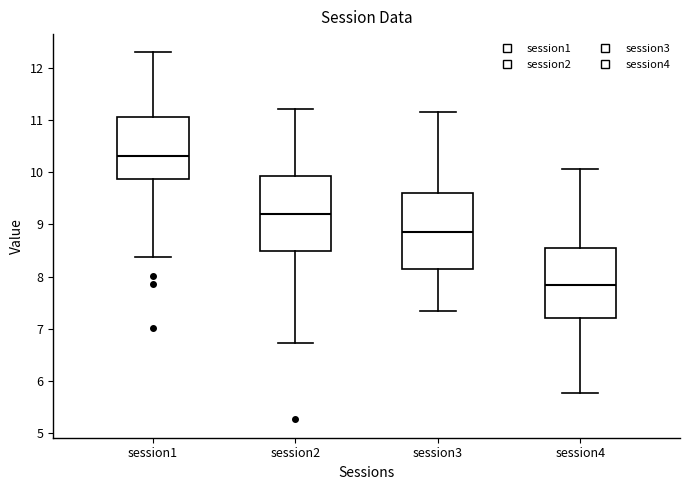

Reading left to right, read every box against the y-axis: the position of its median line, the range the box covers, and the ends of its whiskers. The values are not printed on the chart, so give them approximately, as read against the axis.

session1: median 10.3, box 9.9 to 11.1, whiskers 8.4 to 12.3
session2: median 9.2, box 8.5 to 9.9, whiskers 6.7 to 11.2
session3: median 8.8, box 8.1 to 9.6, whiskers 7.3 to 11.2
session4: median 7.8, box 7.2 to 8.6, whiskers 5.8 to 10.1